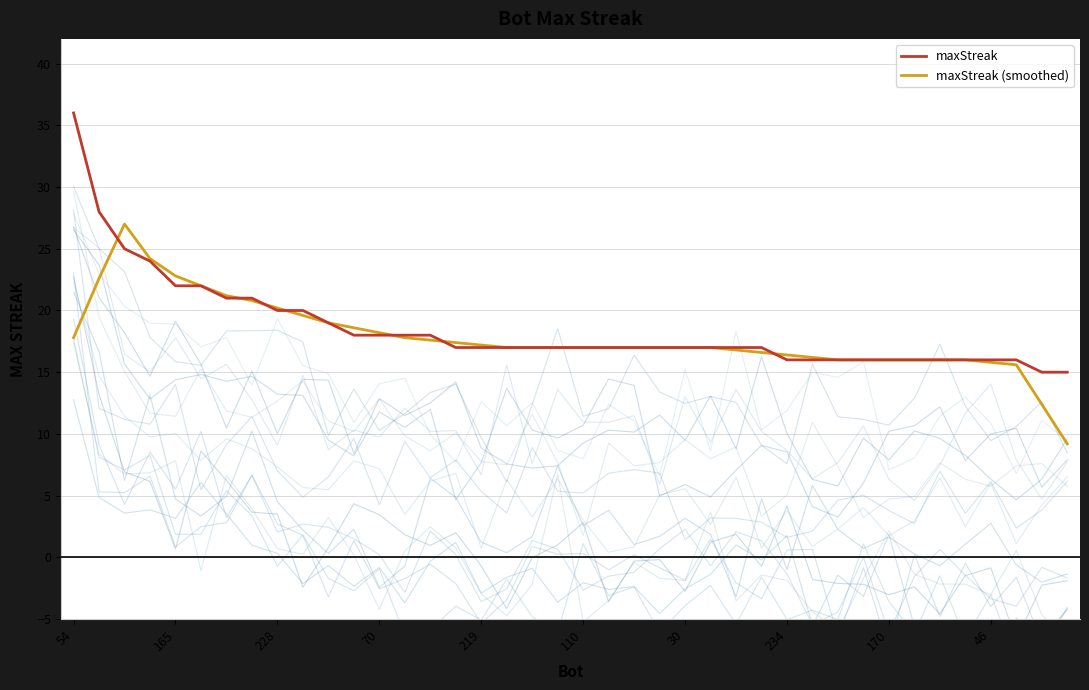

What is the minimum value for maxStreak?

15.0